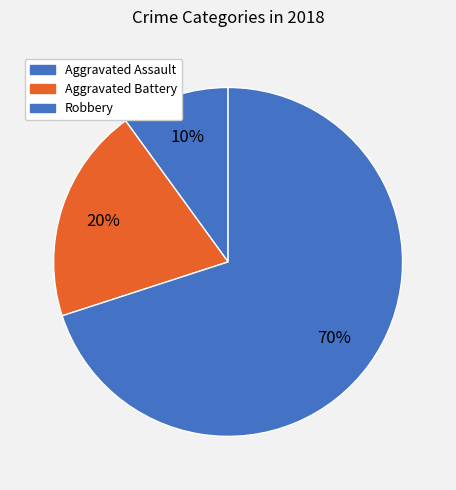

Approximately how many times larger is the value at Aggravated Battery compared to Robbery?

0.3